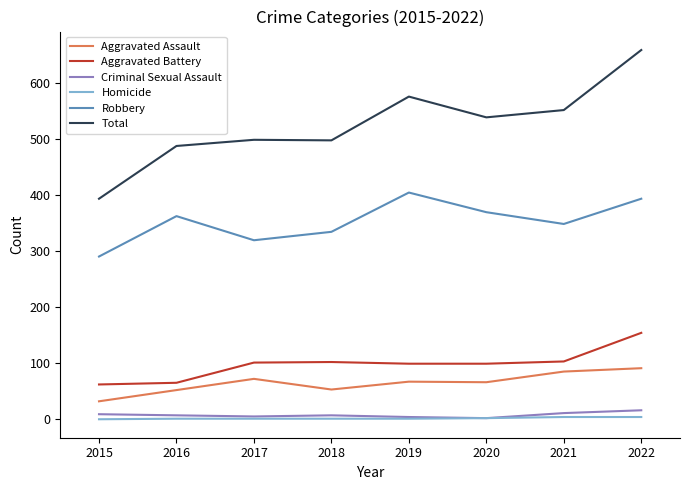

At which category is the sum across all series the highest?

2022